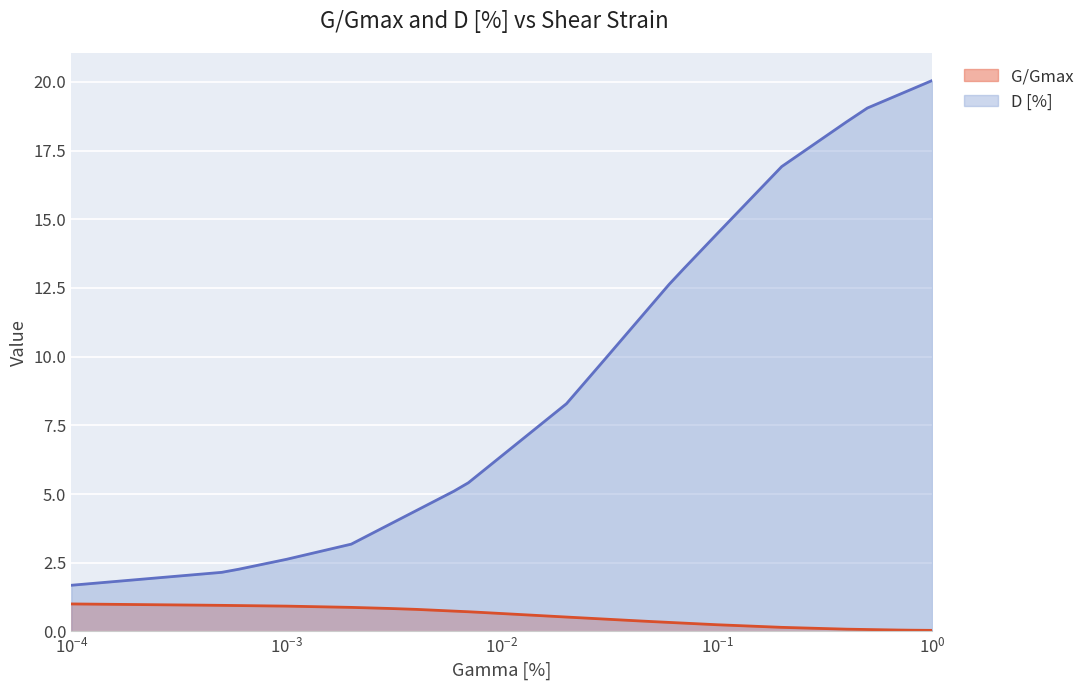

What are all the series names shown in the legend?

G/Gmax, D [%]